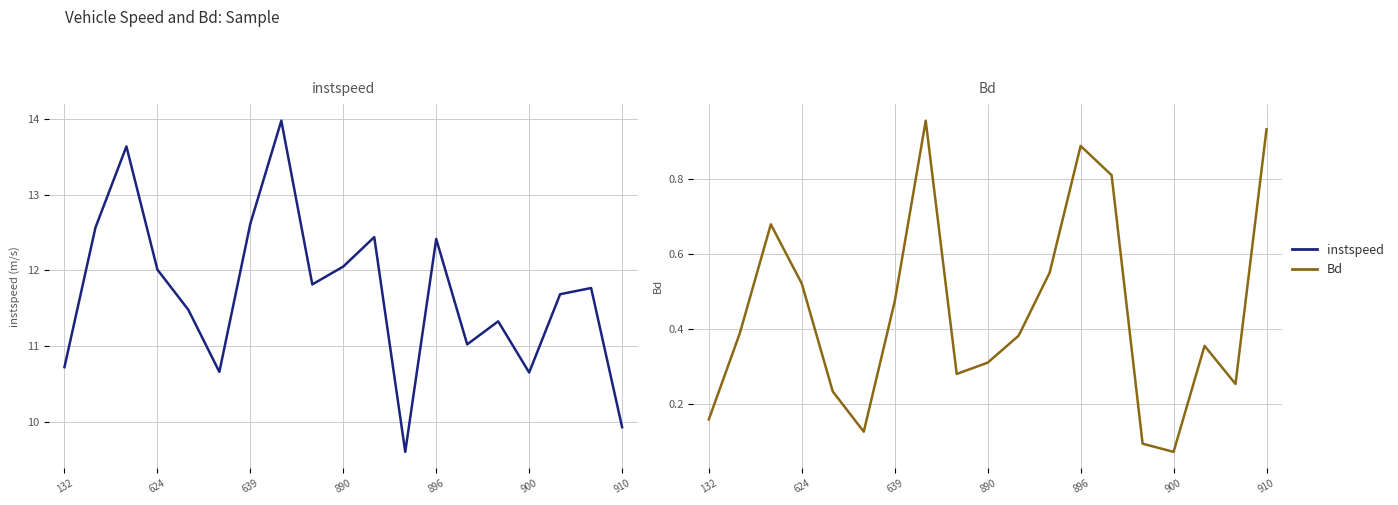

Which series has the largest total across all categories?

instspeed